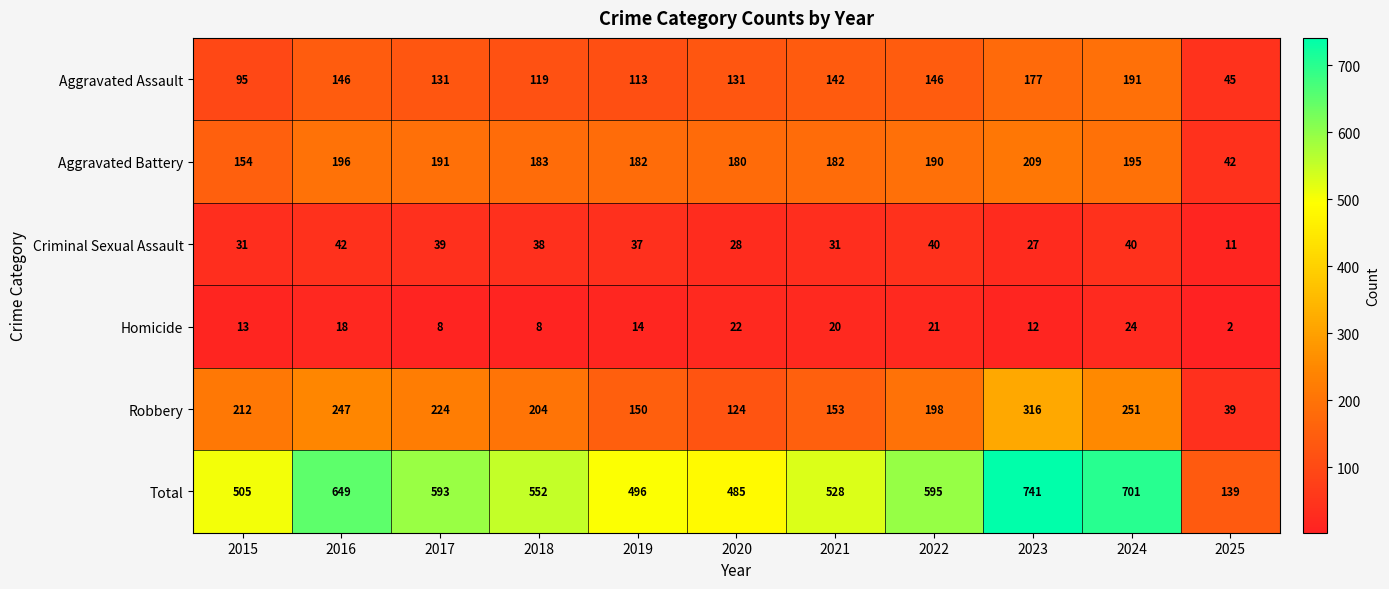

True or false: Total has a value of 595 at 2022.

True